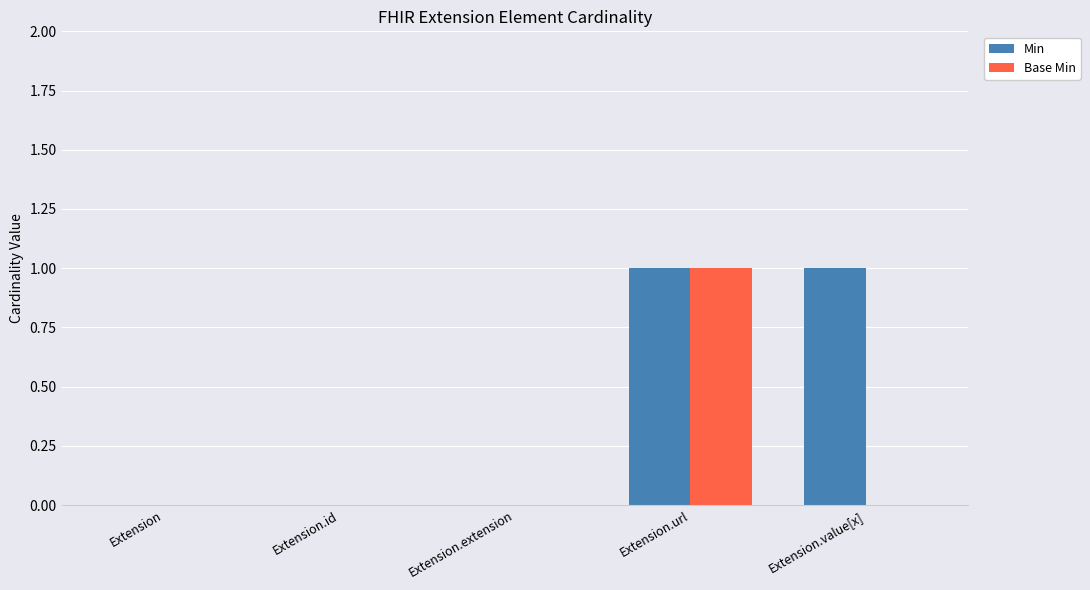

At which label does Base Min reach its peak?

Extension.url